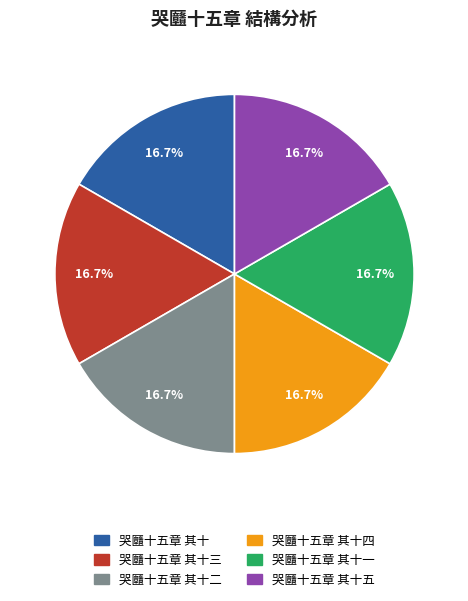

How many segments does this pie chart have?

6